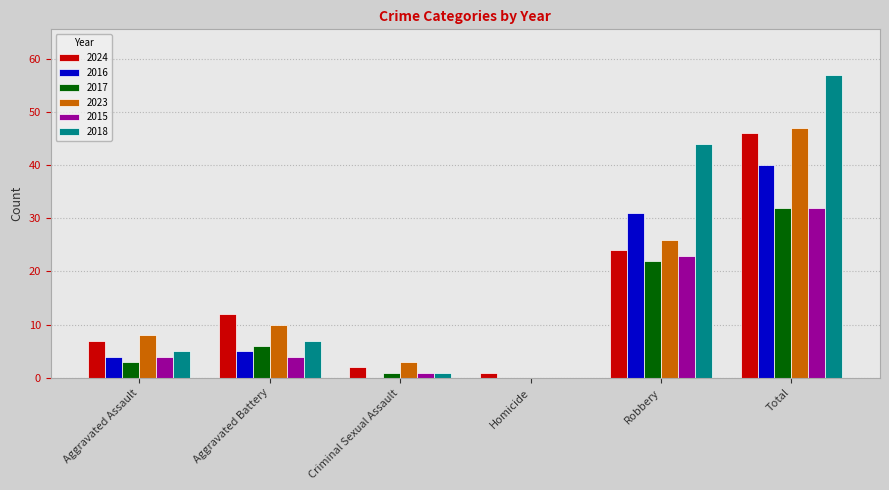

What is the sum of all 2024 values?

92